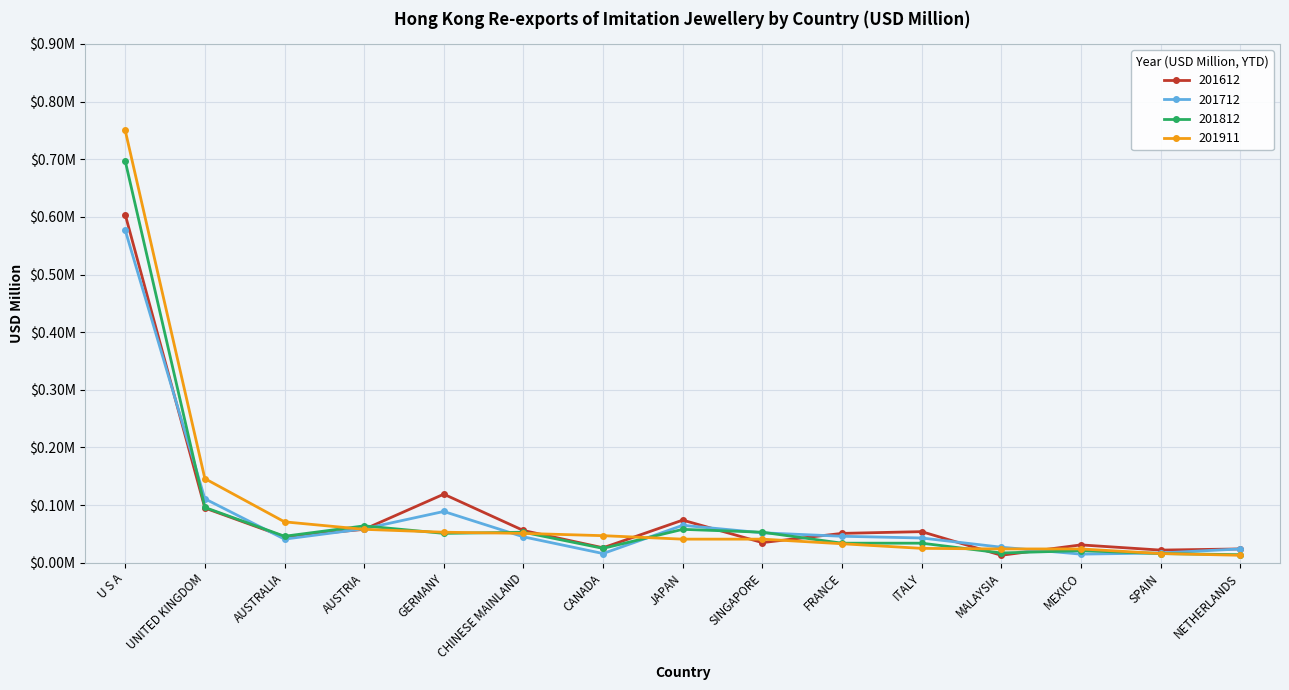

What is the label of the 4th point from the left?

AUSTRIA